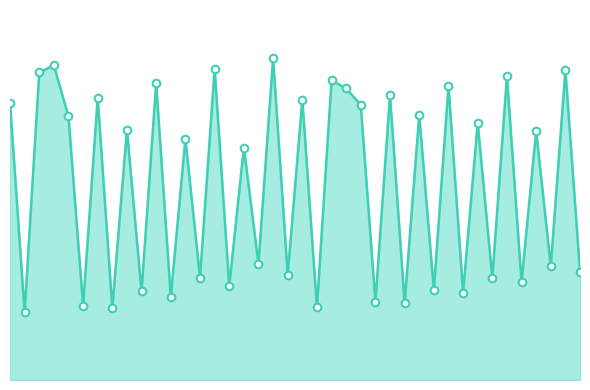

What is the total value across all series at 11?

34.1